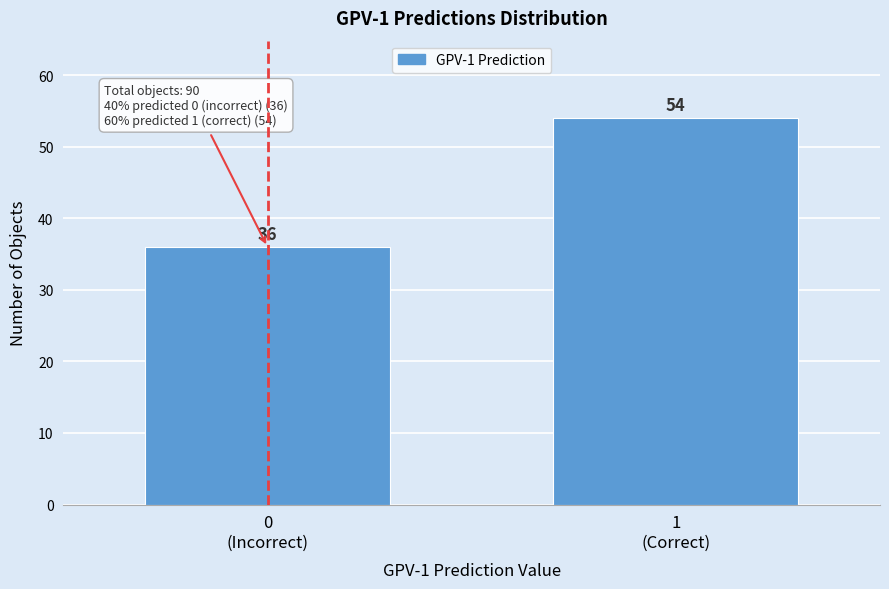

Reading left to right, list all the values displayed in this chart.

36	54